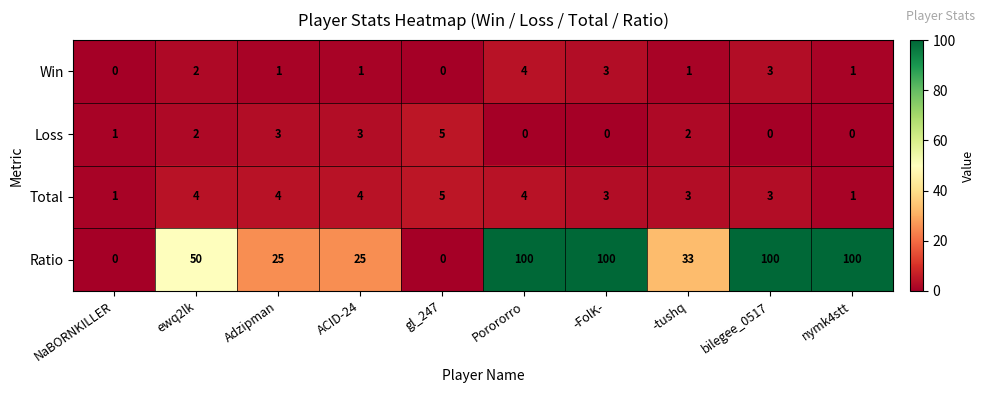

What is the sum of the Win values at ewq2lk and bilegee_0517?

5